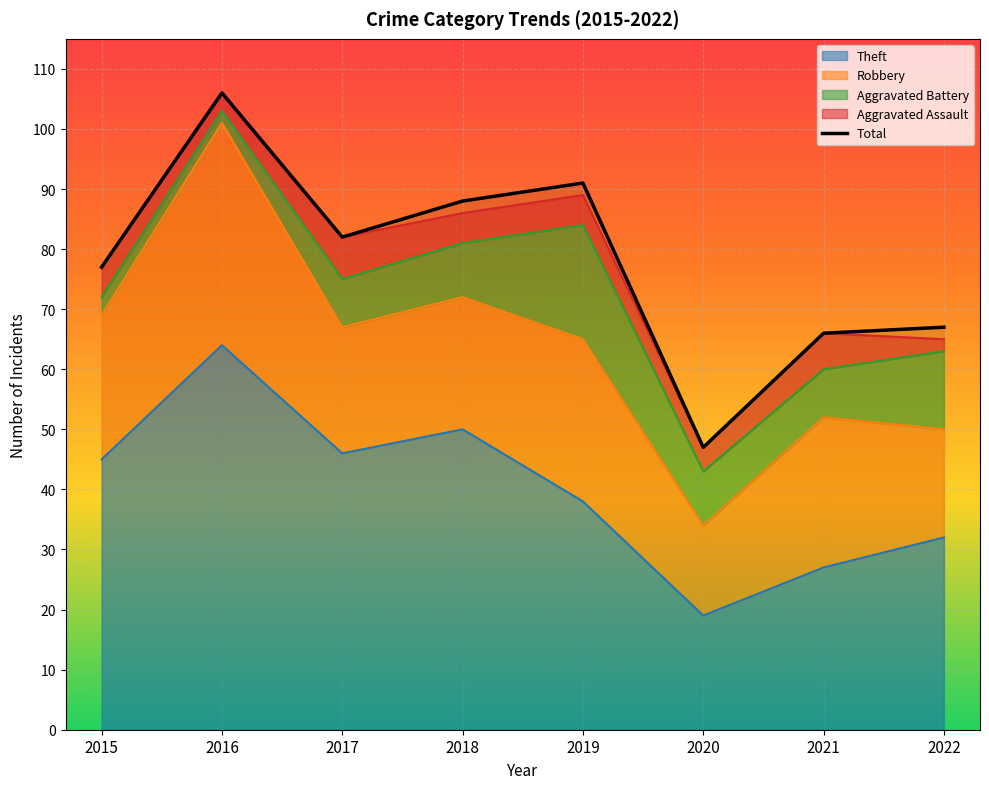

List the labels in order of value, smallest first.

2020, 2021, 2022, 2015, 2017, 2018, 2019, 2016